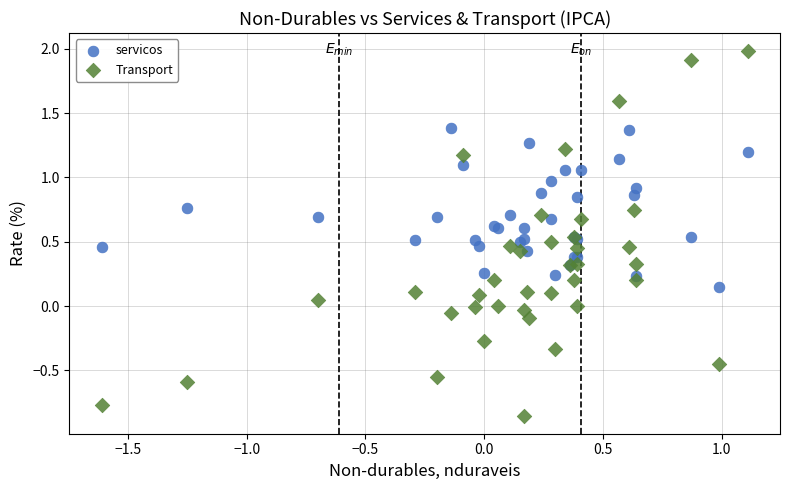

Which series has the largest Y range (max minus min)?

Transport